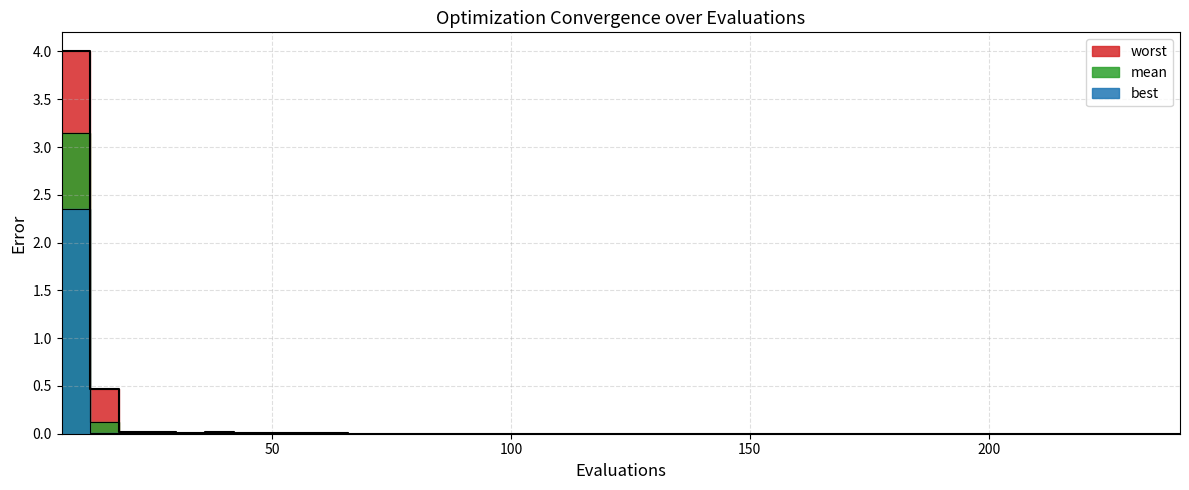

What is the maximum value for worst?

4.0